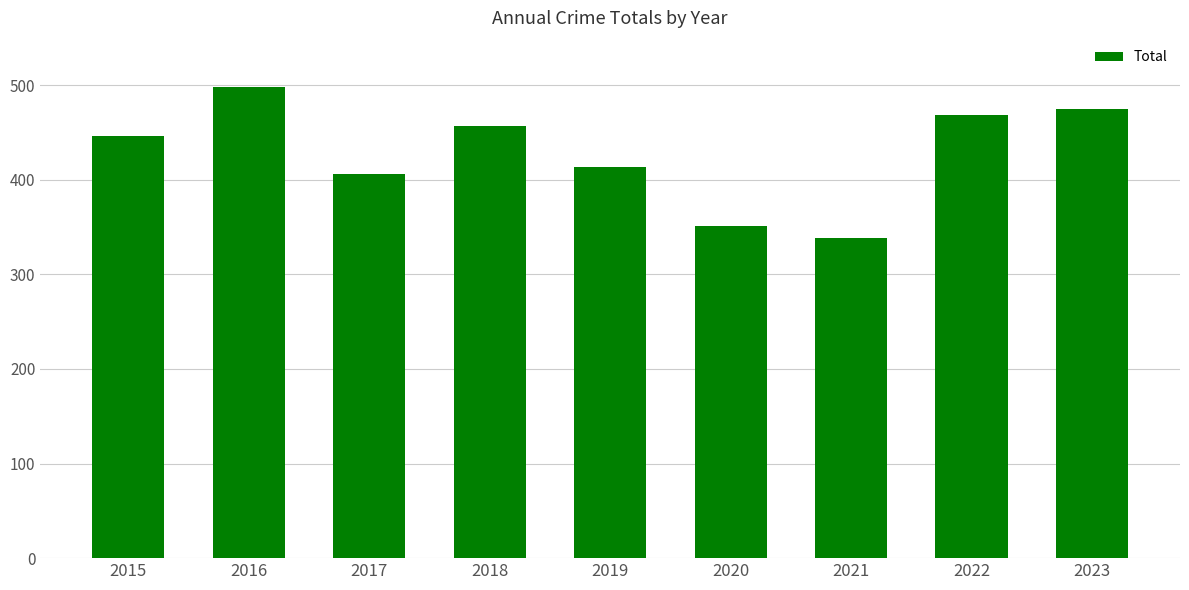

What is the maximum value shown in the chart?

498